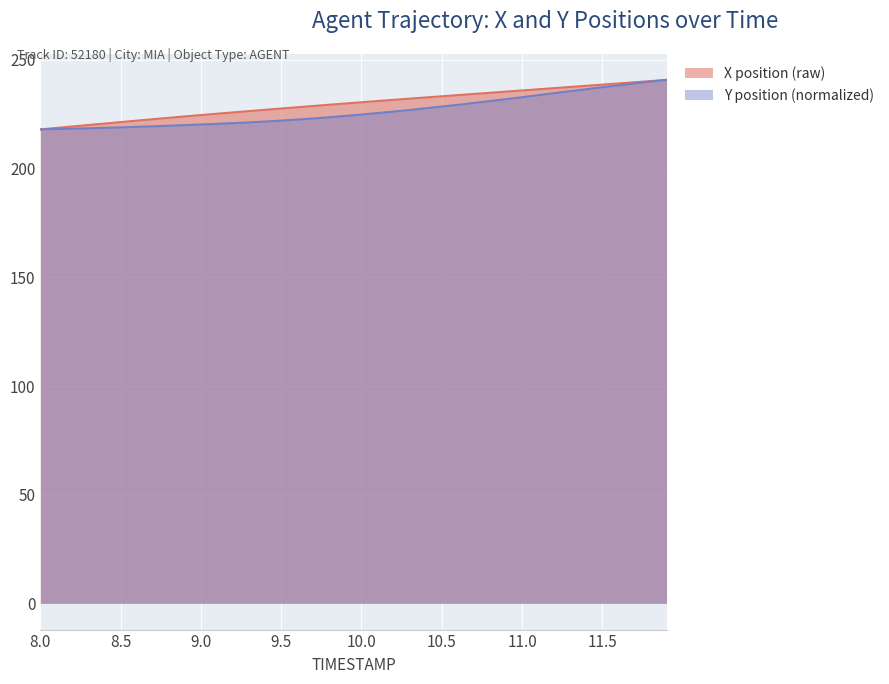

What is the smallest value displayed?

218.0